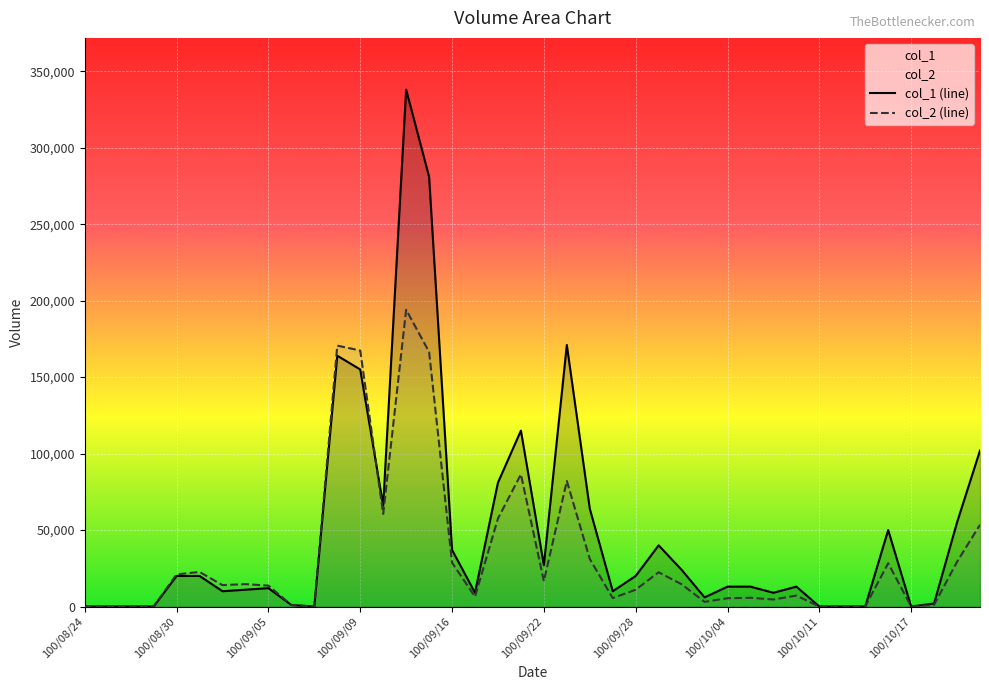

What is the total value across all series at 11?

334590